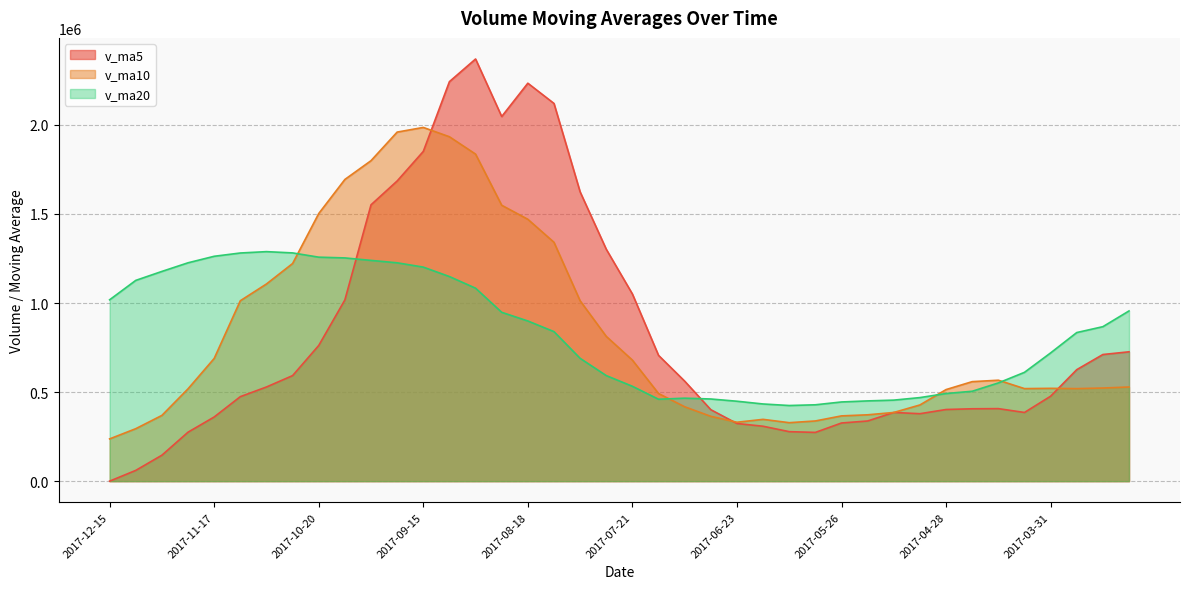

Reading right to left, extract all data points from this chart.

v_ma5: 2017-03-10=726215.3	2017-03-17=711023.8	2017-03-24=626027.5	2017-03-31=476858.9	2017-04-07=385584.0	2017-04-14=407183.2	2017-04-21=406345.2	2017-04-28=402228.6	2017-05-05=378679.9	2017-05-12=385643.1	2017-05-19=337808.0	2017-05-26=326511.1	2017-06-02=273648.6	2017-06-09=277847.4	2017-06-16=308229.9	2017-06-23=323636.3	2017-06-30=401219.0	2017-07-07=561499.7	2017-07-14=706185.6	2017-07-21=1050815.1	2017-07-28=1302052.7	2017-08-04=1624057.9	2017-08-11=2120574.0	2017-08-18=2234237.0	2017-08-25=2047109.5	2017-09-01=2370140.5	2017-09-08=2243041.2	2017-09-15=1851230.6	2017-09-22=1685312.0	2017-09-29=1551447.8	2017-10-13=1017532.7	2017-10-20=761806.0	2017-10-27=592536.9	2017-11-03=528689.6	2017-11-10=474413.4	2017-11-17=360301.2	2017-11-24=274958.6	2017-12-01=145751.5	2017-12-08=60455.7	2017-12-15=0.0
v_ma10: 2017-03-10=528616.4	2017-03-17=522827.8	2017-03-24=519451.7	2017-03-31=521063.8	2017-04-07=519594.4	2017-04-14=566699.2	2017-04-21=558684.5	2017-04-28=514128.0	2017-05-05=427769.4	2017-05-12=385613.6	2017-05-19=372495.6	2017-05-26=366428.1	2017-06-02=337938.6	2017-06-09=328263.6	2017-06-16=346936.5	2017-06-23=330722.2	2017-06-30=363865.0	2017-07-07=417574.2	2017-07-14=492016.5	2017-07-21=679522.5	2017-07-28=812844.5	2017-08-04=1012638.4	2017-08-11=1341036.9	2017-08-18=1470211.3	2017-08-25=1548962.3	2017-09-01=1836096.6	2017-09-08=1933549.5	2017-09-15=1985902.3	2017-09-22=1959774.5	2017-09-29=1799278.7	2017-10-13=1693836.6	2017-10-20=1502423.6	2017-10-27=1221883.7	2017-11-03=1107000.8	2017-11-10=1012930.6	2017-11-17=688917.0	2017-11-24=518382.3	2017-12-01=369144.2	2017-12-08=294572.6	2017-12-15=237206.7
v_ma20: 2017-03-10=955720.6	2017-03-17=867330.5	2017-03-24=834289.4	2017-03-31=720019.2	2017-04-07=610914.2	2017-04-14=551440.3	2017-04-21=504709.1	2017-04-28=491957.4	2017-05-05=469136.6	2017-05-12=454926.8	2017-05-19=450556.0	2017-05-26=444628.0	2017-06-02=428695.2	2017-06-09=424663.7	2017-06-16=433265.4	2017-06-23=448710.7	2017-06-30=461274.8	2017-07-07=465851.1	2017-07-14=459892.9	2017-07-21=532568.0	2017-07-28=592670.1	2017-08-04=689533.3	2017-08-11=839487.7	2017-08-18=899237.5	2017-08-25=947949.4	2017-09-01=1083409.4	2017-09-08=1148707.3	2017-09-15=1201738.2	2017-09-22=1225895.5	2017-09-29=1239400.6	2017-10-13=1253340.6	2017-10-20=1257531.0	2017-10-27=1281460.3	2017-11-03=1288606.1	2017-11-10=1280946.5	2017-11-17=1262506.8	2017-11-24=1225965.9	2017-12-01=1177523.2	2017-12-08=1127173.6	2017-12-15=1018242.7